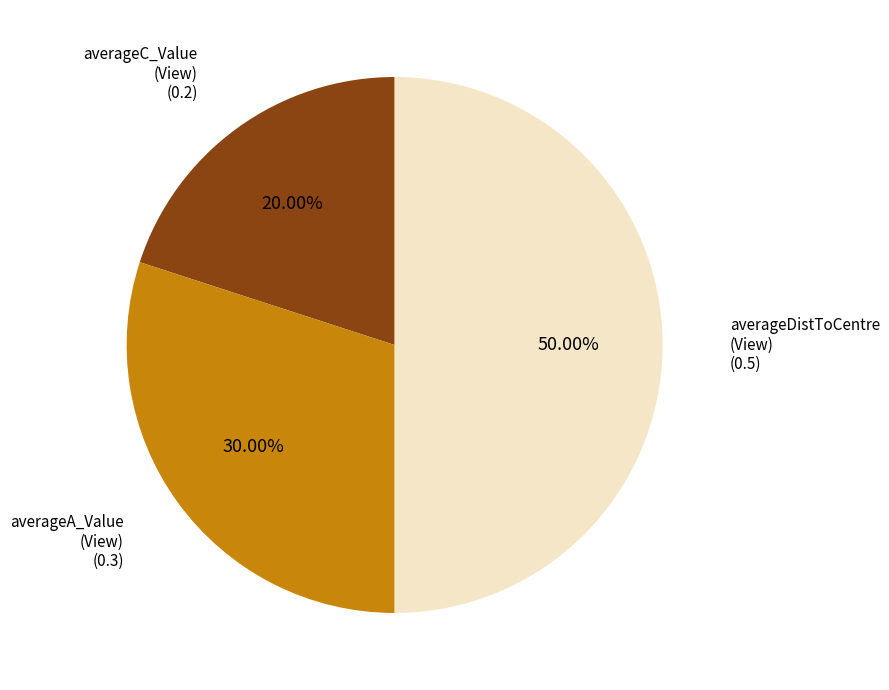

Is there a majority slice in this chart?

No